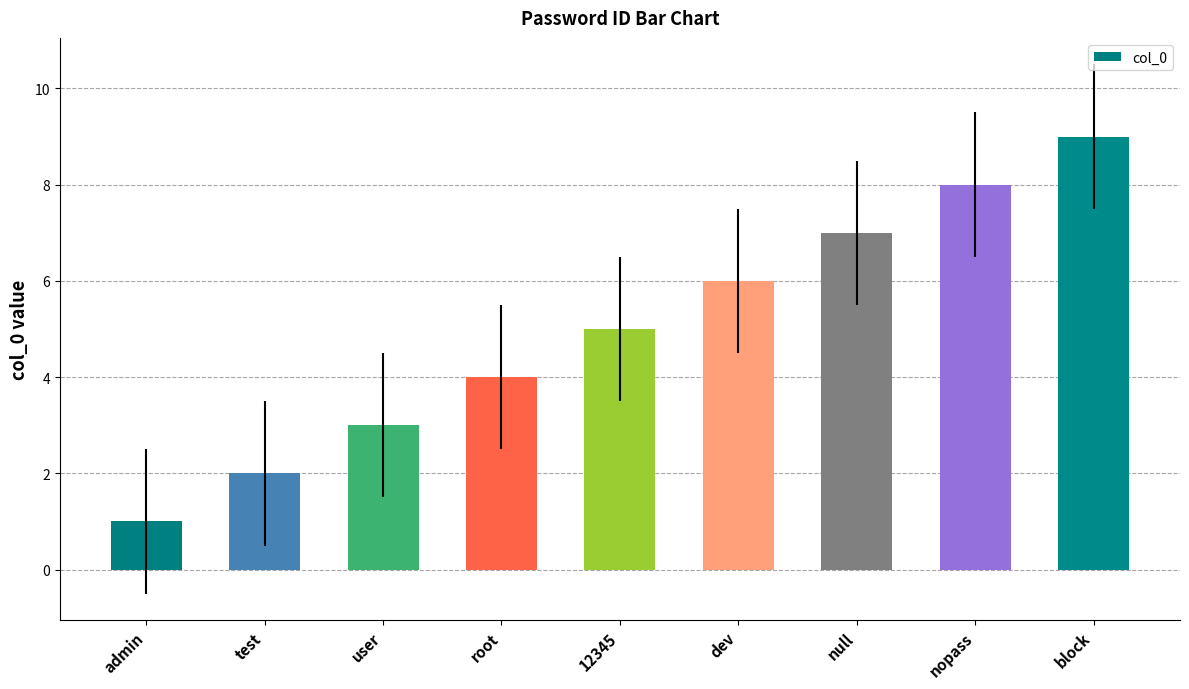

Rank the categories by value from lowest to highest.

admin, test, user, root, 12345, dev, null, nopass, block